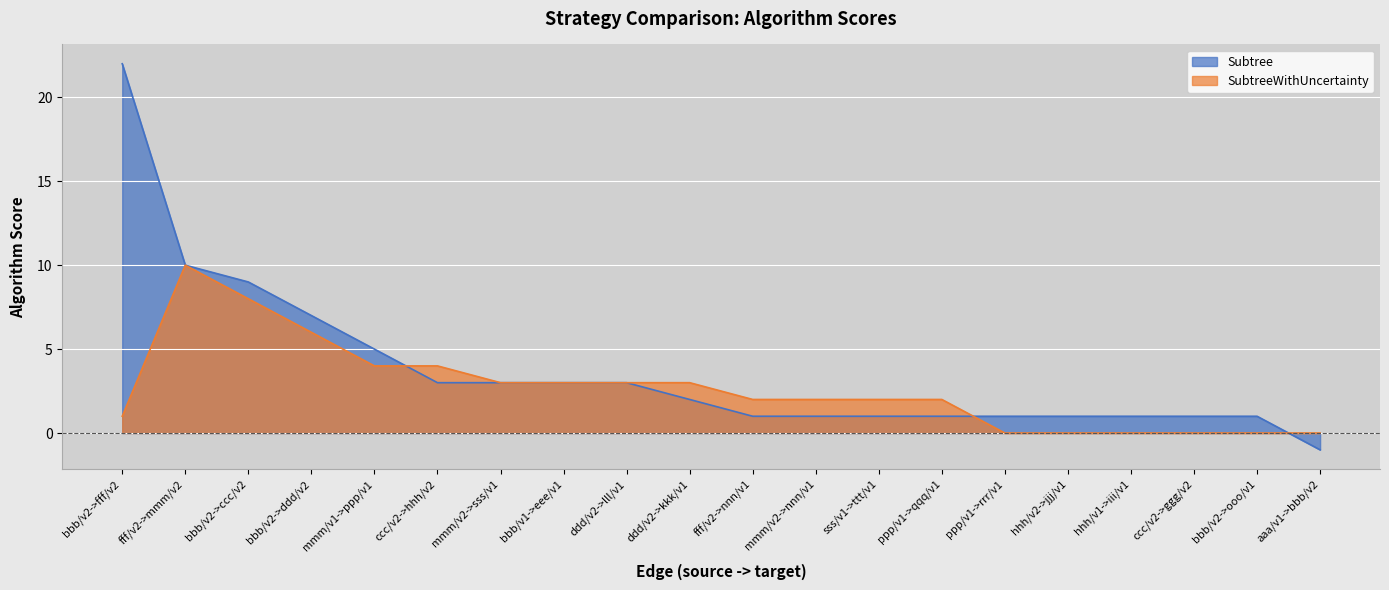

Is the value of SubtreeWithUncertainty at bbb/v2->ddd/v2 greater than the value of Subtree at bbb/v1->eee/v1?

Yes